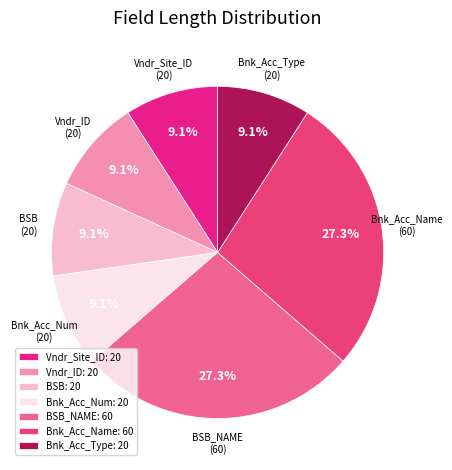

What percentage do Vndr_ID and Bnk_Acc_Num together represent?

18.2%